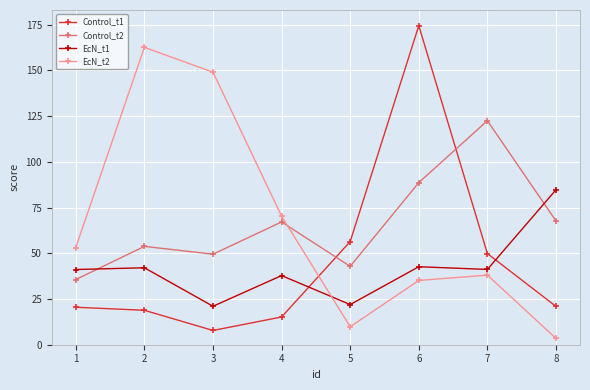

What is the spread (max minus min) of values at 6?

139.3